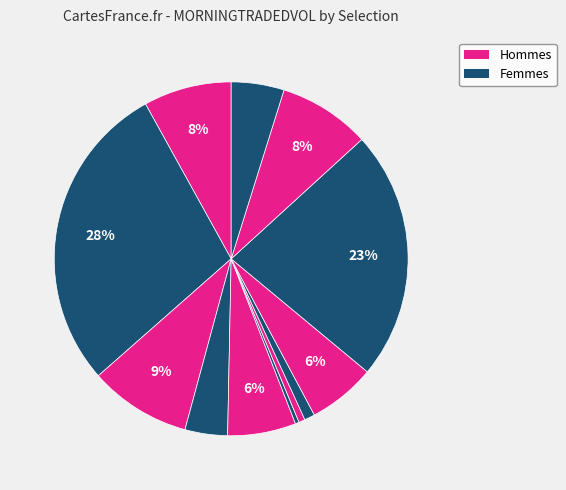

Does any single category account for the majority?

No